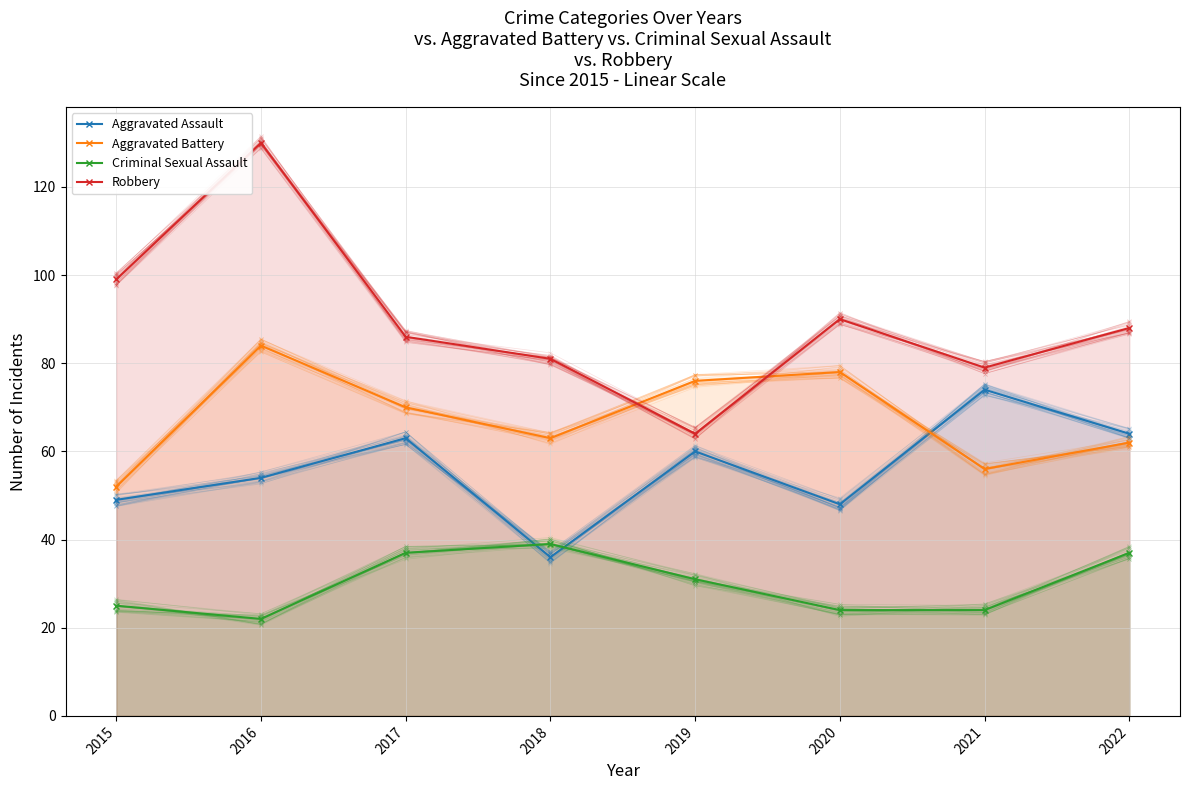

What is the value of the Criminal Sexual Assault point at the 3rd from the left?

37